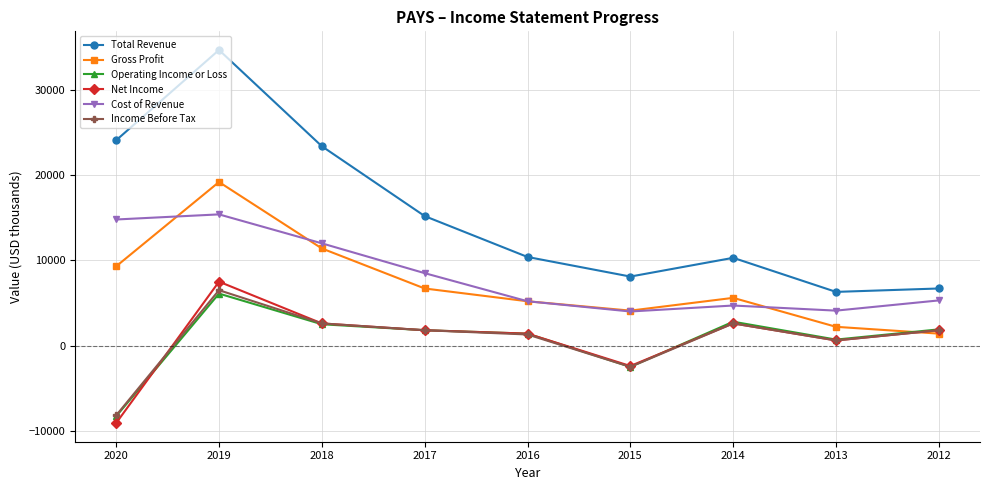

Count the number of categories in the chart.

9